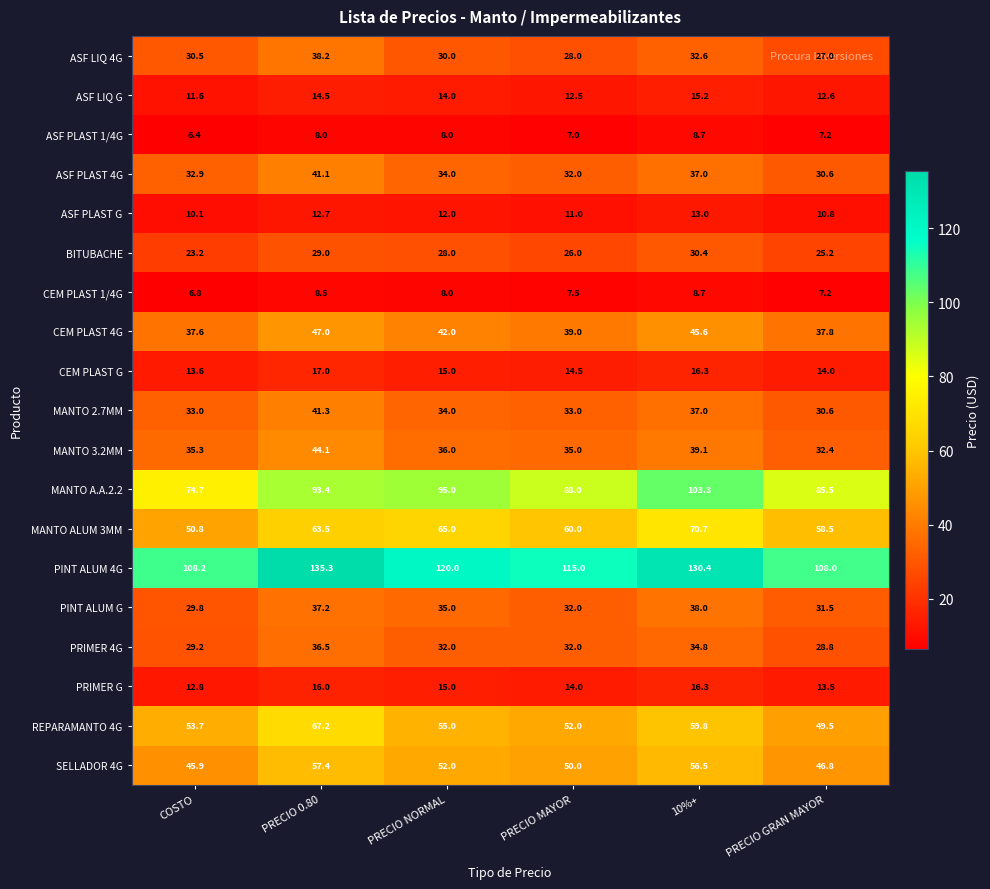

List the labels in order of REPARAMANTO 4G value, largest first.

PRECIO 0.80, 10%+, PRECIO NORMAL, COSTO, PRECIO MAYOR, PRECIO GRAN MAYOR